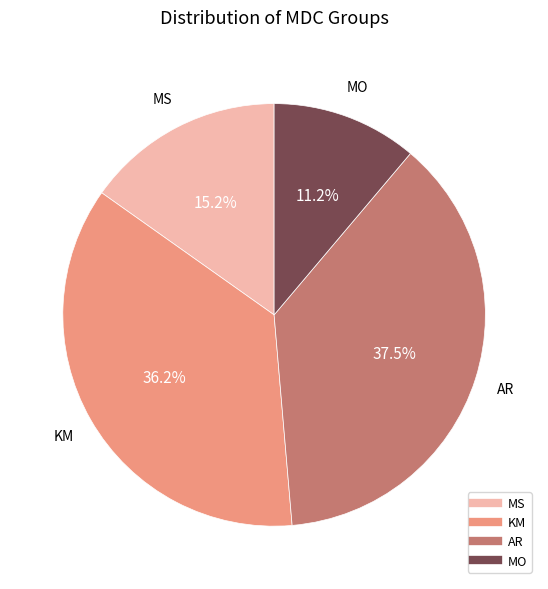

Which has a higher value, MO or AR?

AR